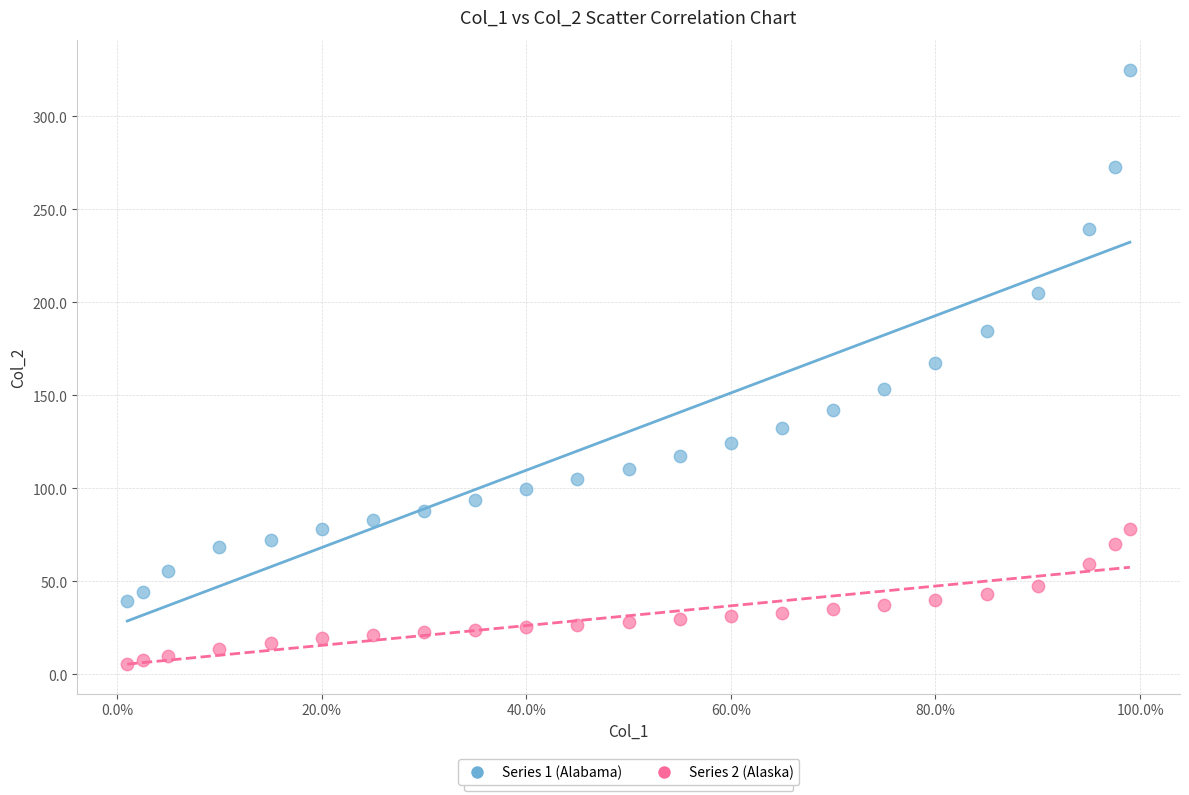

Across all data points, what is the range of Y values (max minus min)?

319.6